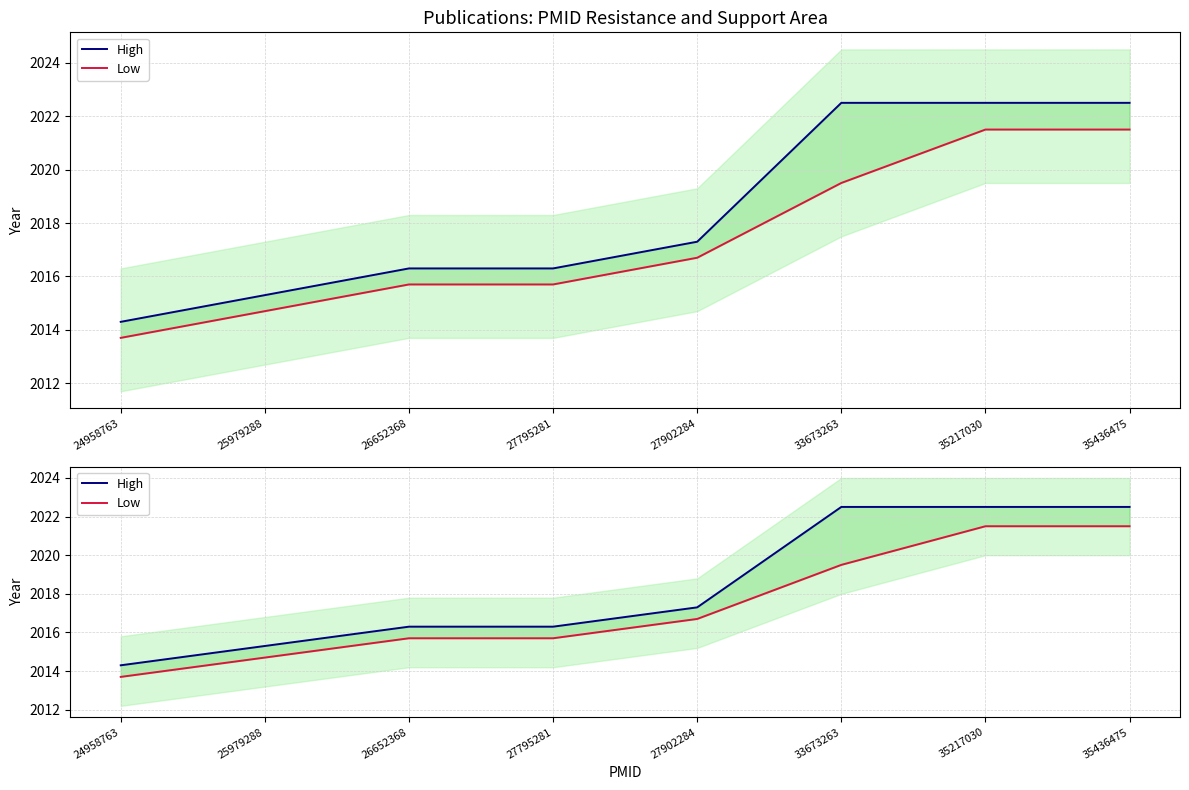

Is this an area chart (filled region under the line)?

No